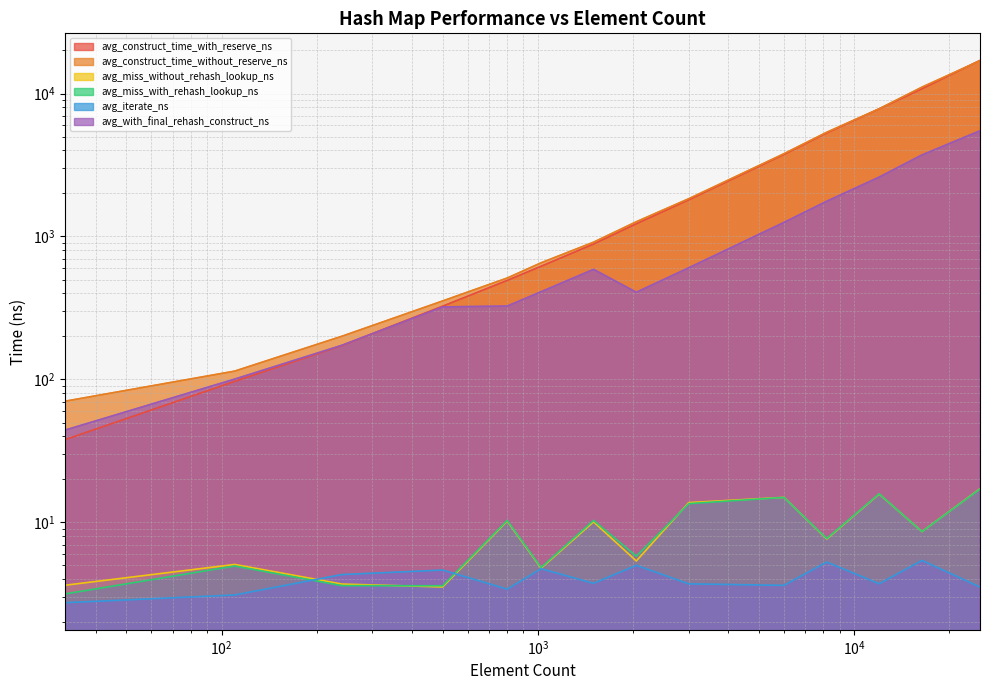

How many categories are shown in the chart?

14